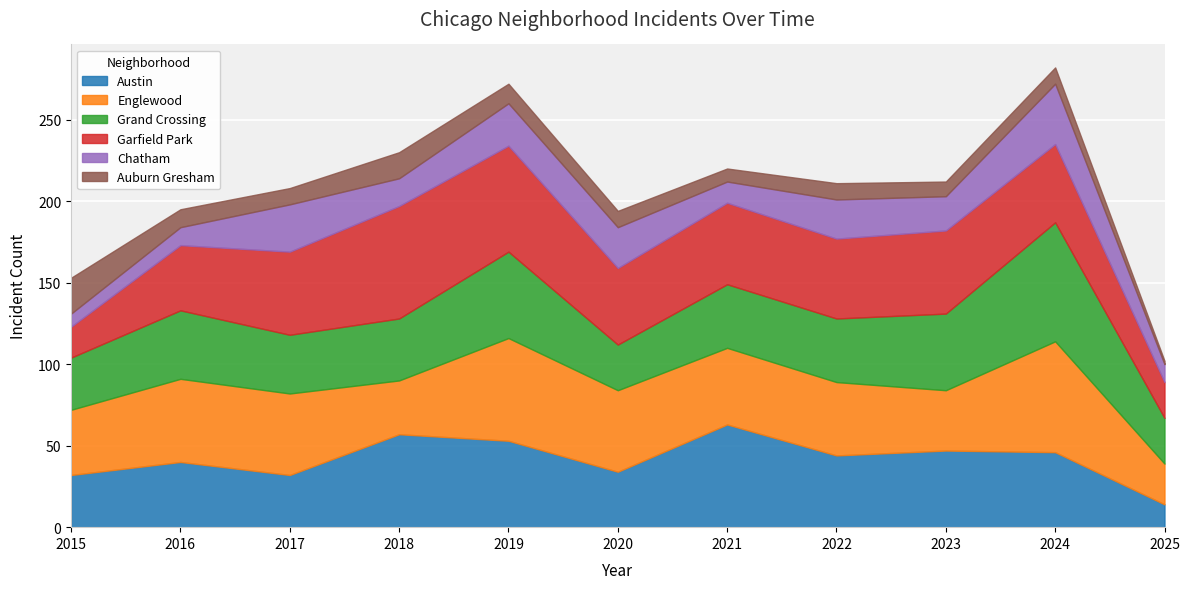

What is the total value across all series at 2022?

211